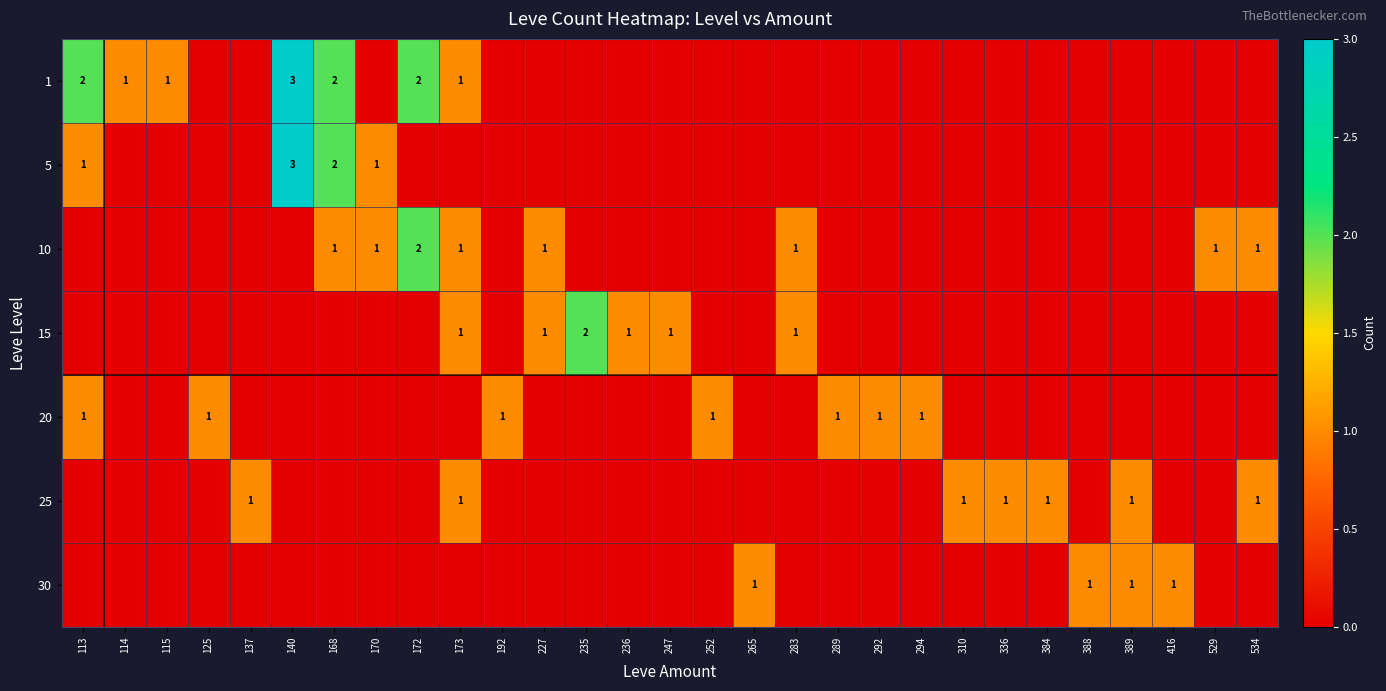

Which series has the widest spread of values?

1